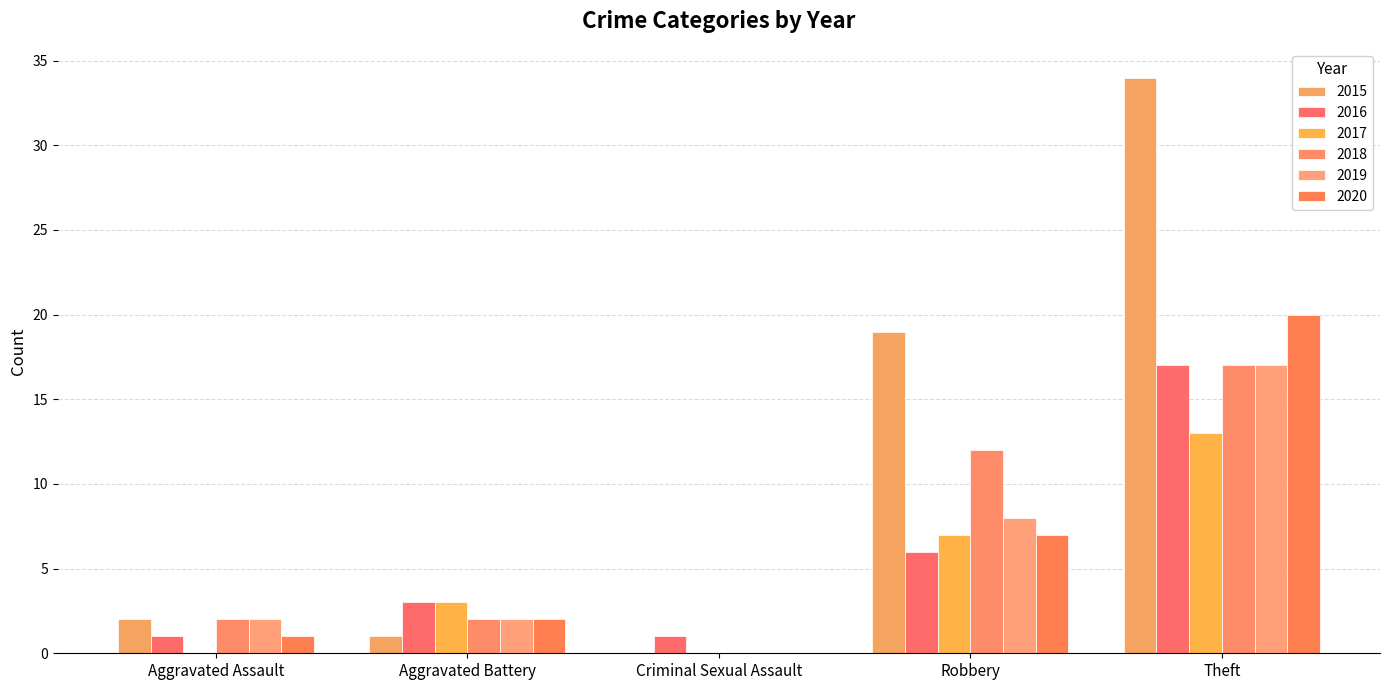

Count the number of data series in this chart.

6